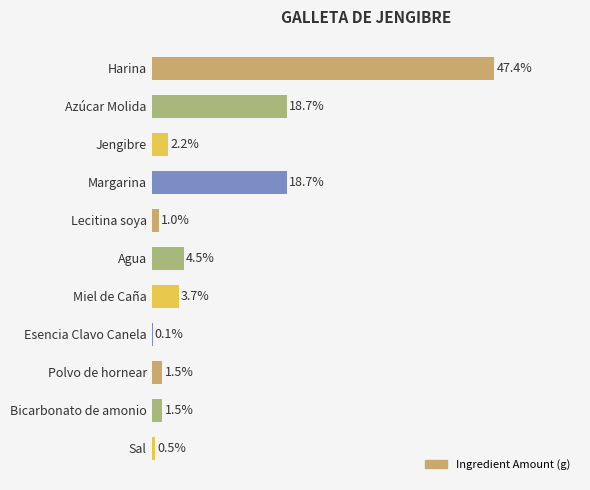

Which label corresponds to the largest value in the chart?

Harina